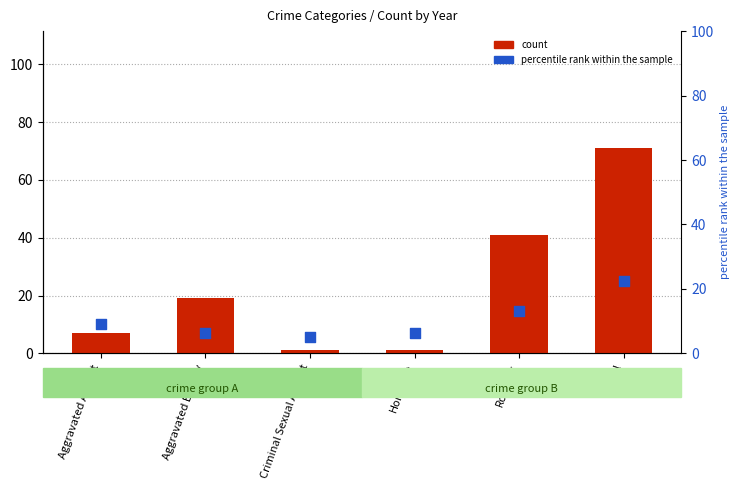

Which series contains the lowest Y value?

count